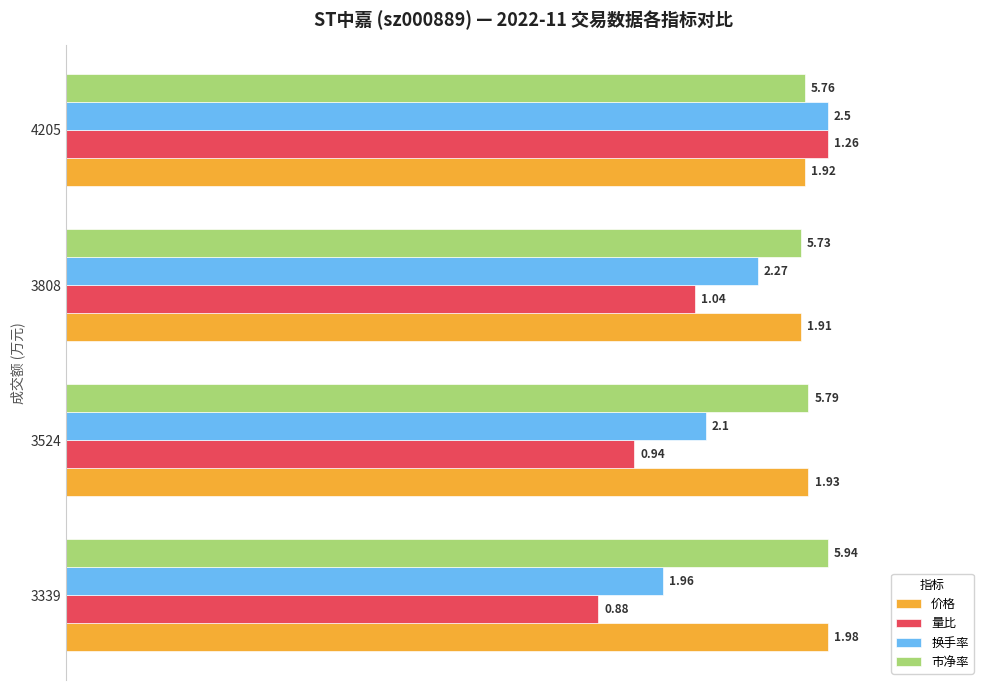

What are all the series names shown in the legend?

价格, 量比, 换手率, 市净率